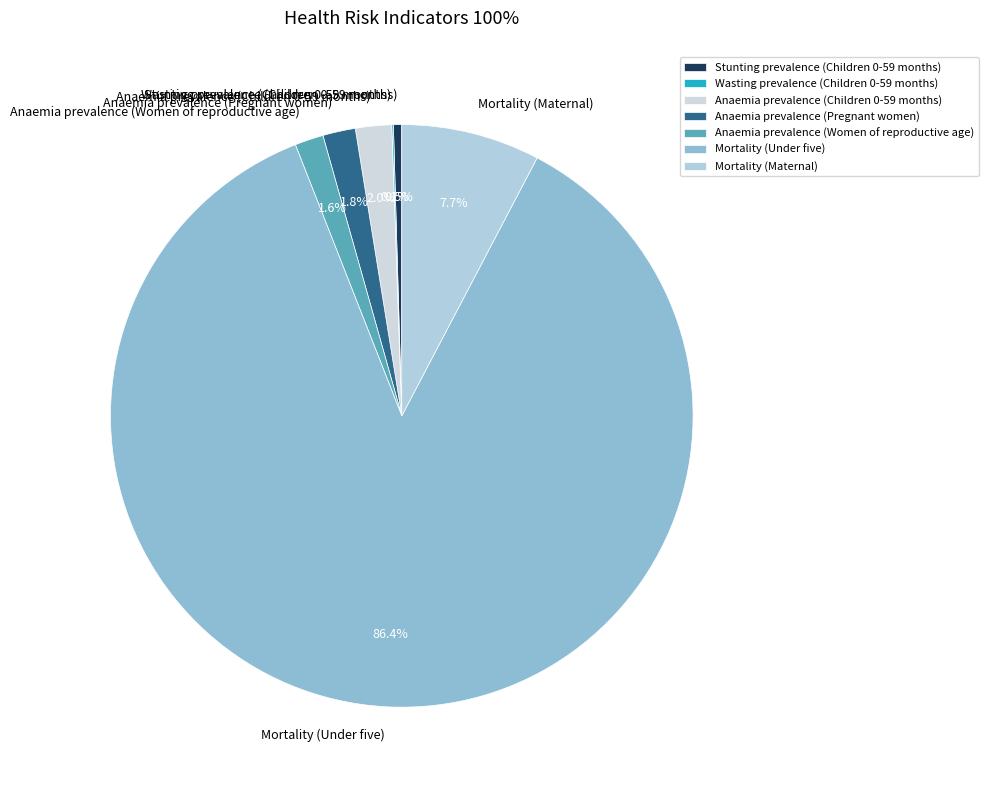

Which category has the biggest portion of the pie?

Mortality (Under five)